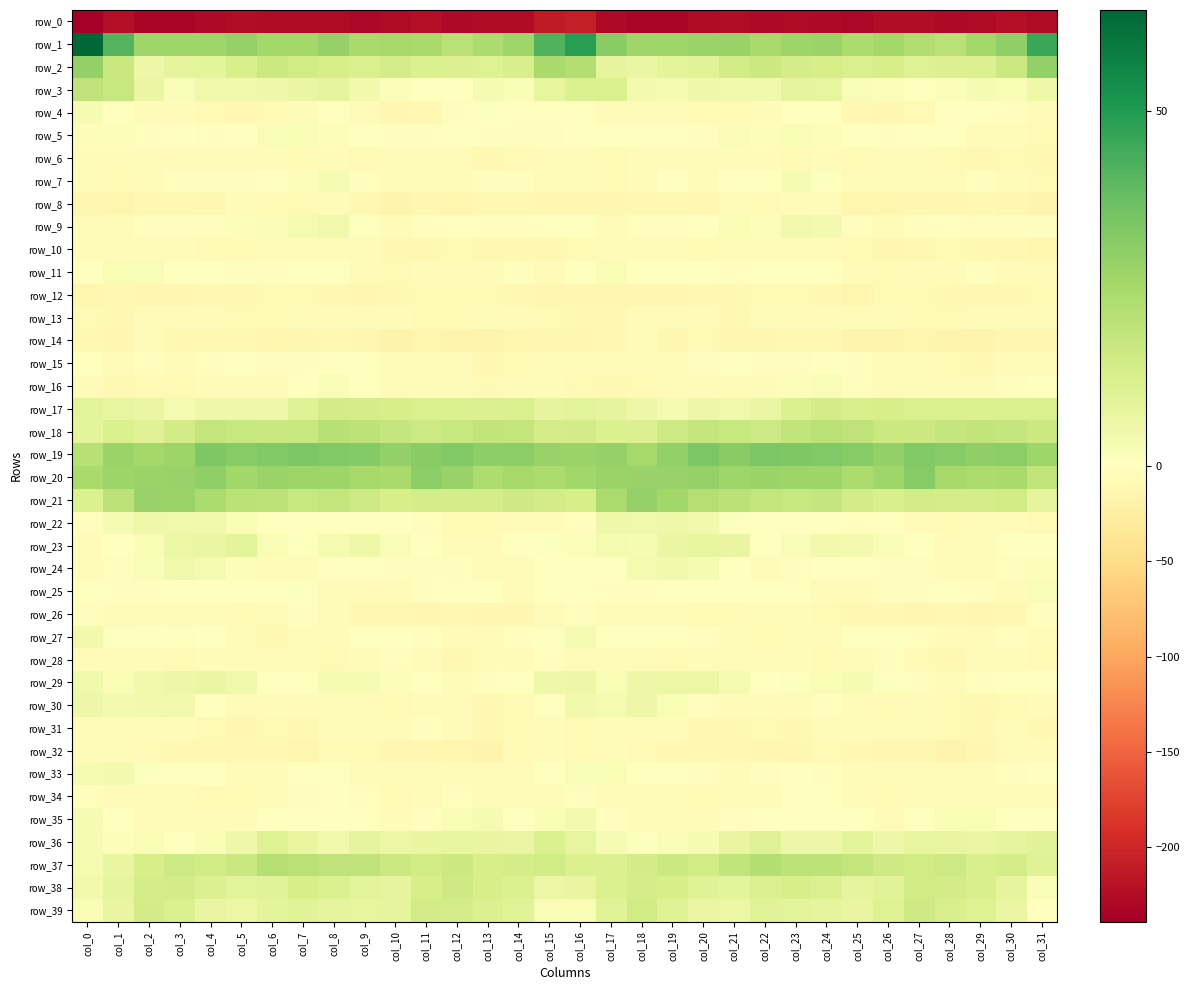

Which series has the widest spread of values?

row_1